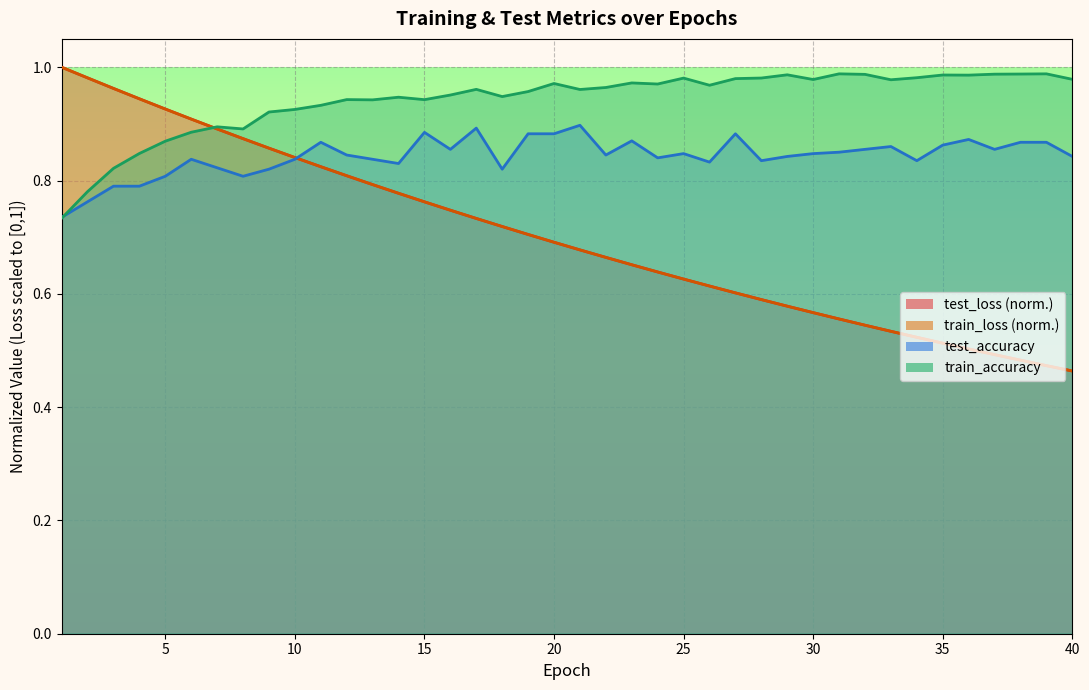

What is the difference between the second highest and minimum values in the train_accuracy series?

0.3